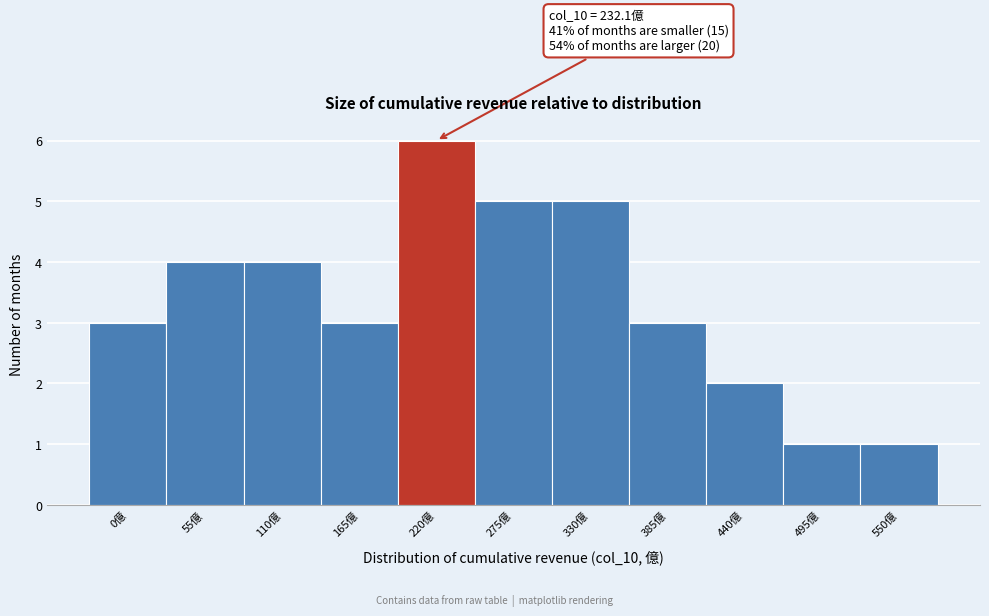

Reading left to right, transcribe all the data shown in this chart.

3	4	4	3	6	5	5	3	2	1	1